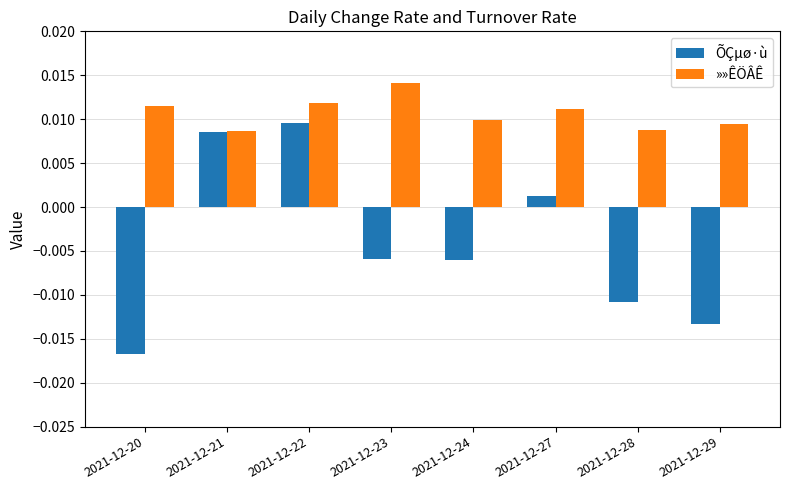

At which label does ÕÇµø·ù first exceed 0?

2021-12-21